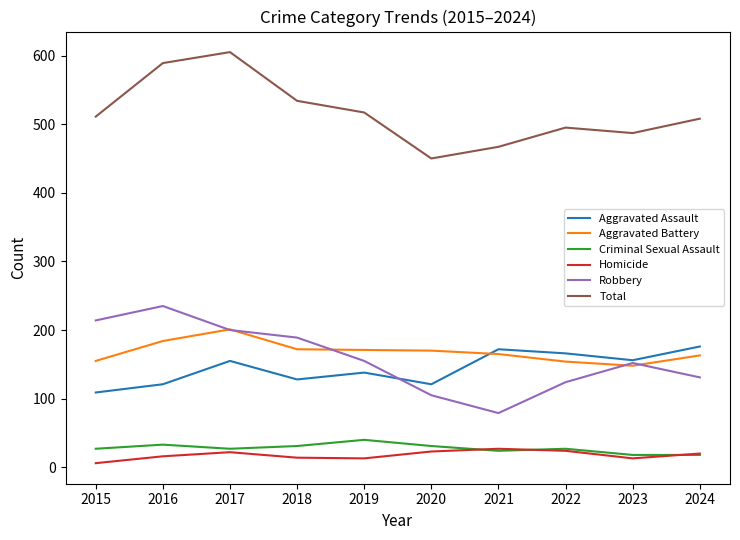

At which label is Aggravated Assault closest to 142?

2019